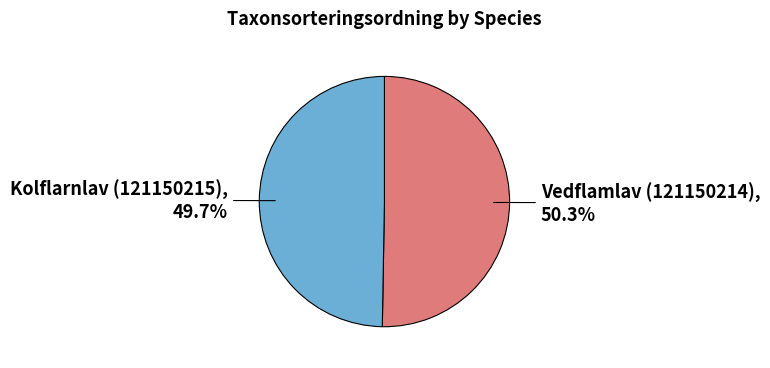

Between Vedflamlav (121150214) and Kolflarnlav (121150215), which is larger?

Vedflamlav (121150214)